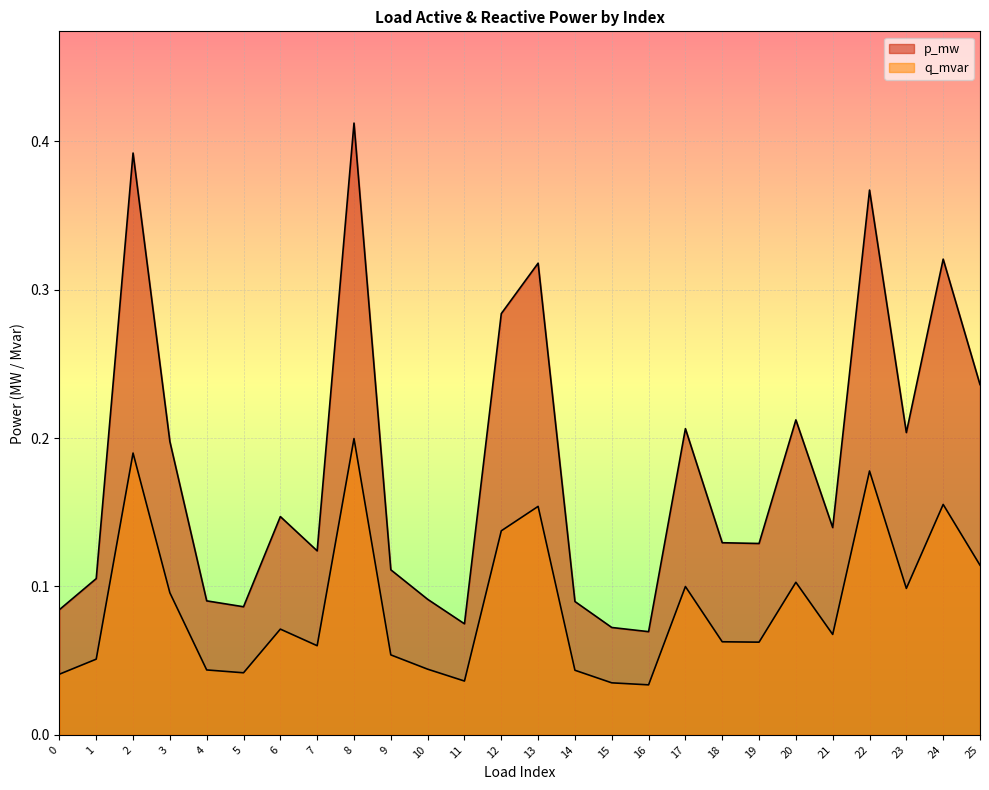

True or false: p_mw and q_mvar intersect in this chart.

False